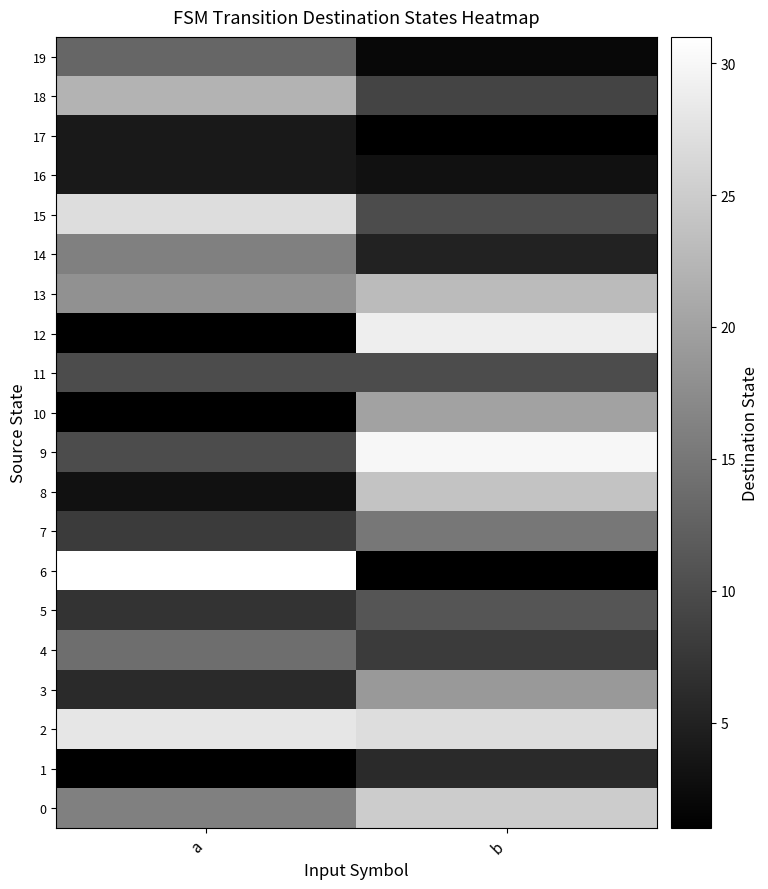

Reading left to right, transcribe all the data shown in this chart.

0: a=16	b=25
1: a=1	b=6
2: a=28	b=27
3: a=6	b=19
4: a=14	b=8
5: a=7	b=11
6: a=31	b=1
7: a=8	b=15
8: a=3	b=24
9: a=10	b=30
10: a=1	b=20
11: a=10	b=10
12: a=1	b=29
13: a=18	b=23
14: a=16	b=5
15: a=27	b=10
16: a=4	b=3
17: a=4	b=1
18: a=22	b=9
19: a=13	b=2